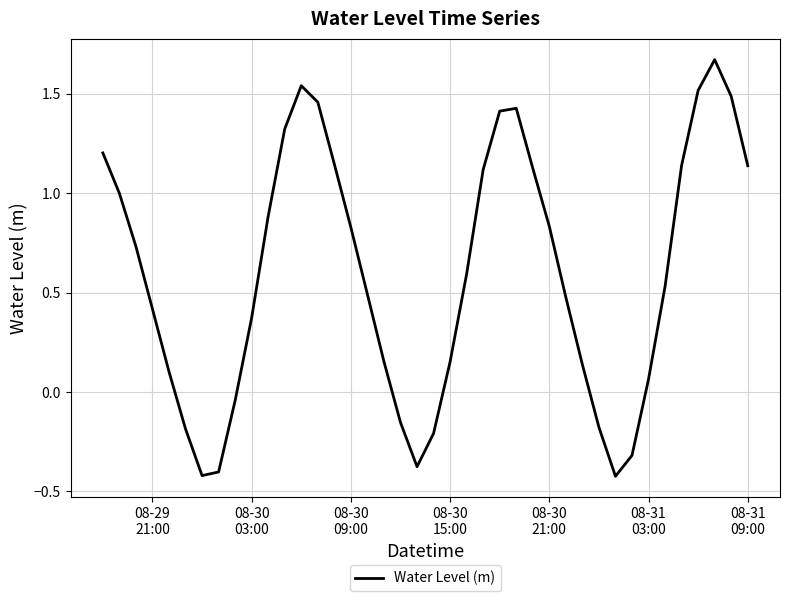

What is the minimum value shown in the chart?

-0.4